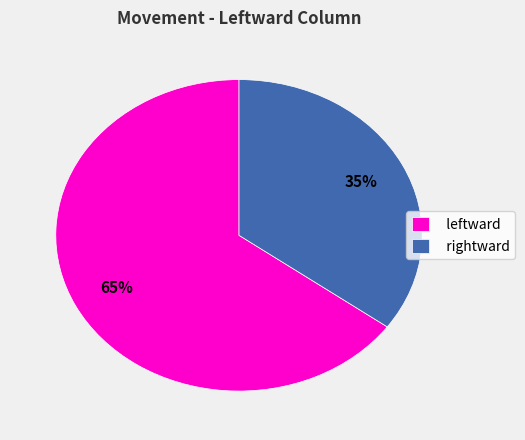

The leftward slice represents 65% of the pie. True or false?

True